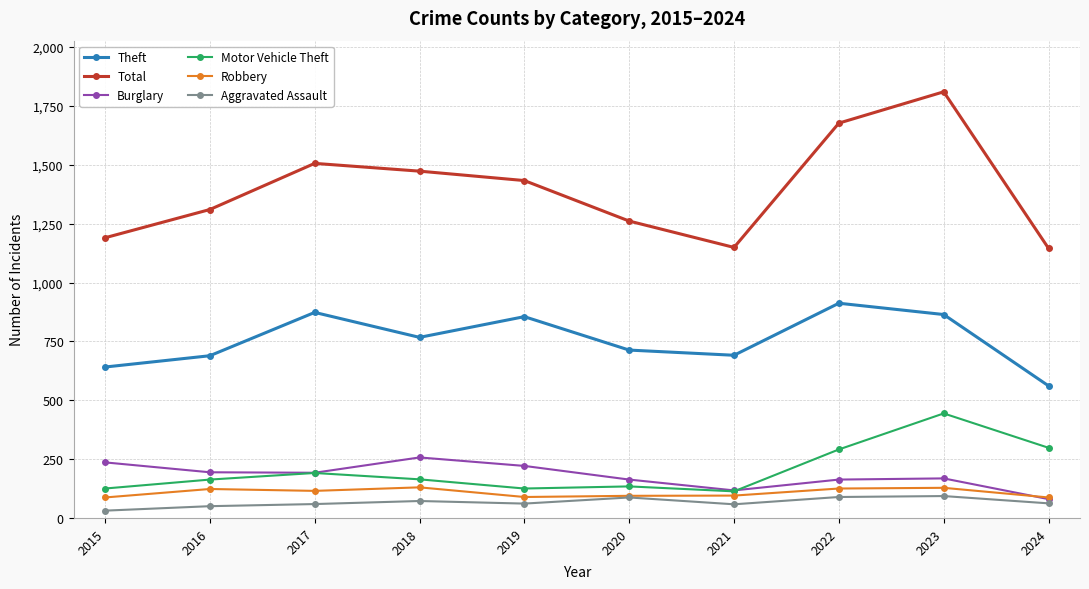

What is the difference between the highest and lowest values at 2024?

1083